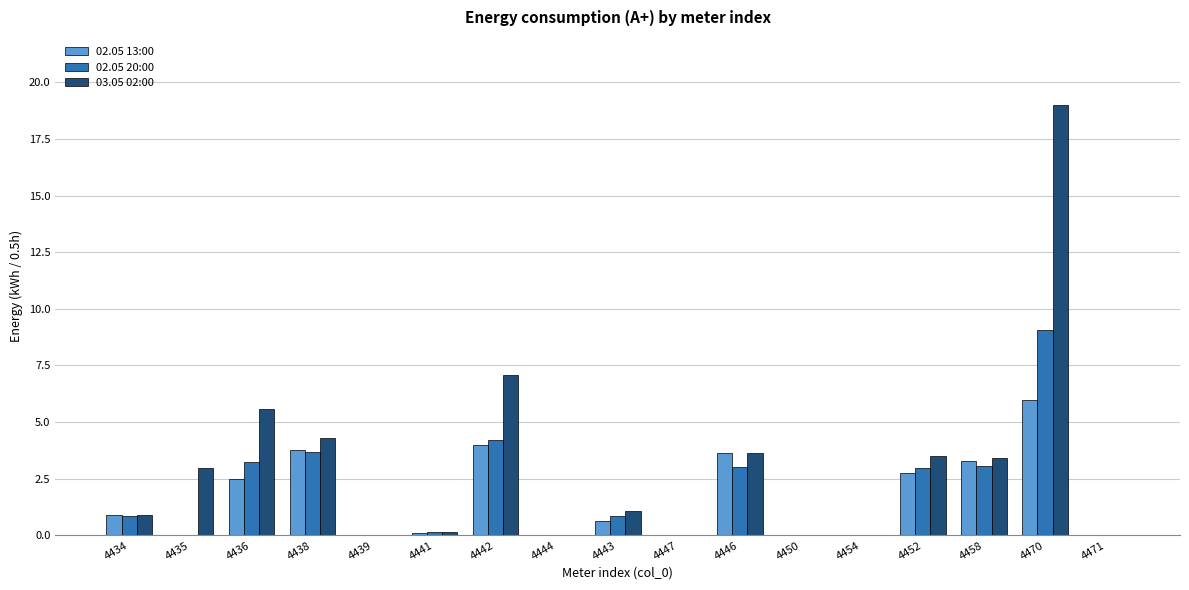

Which series changed the most between 4438 and 4443?

03.05 02:00